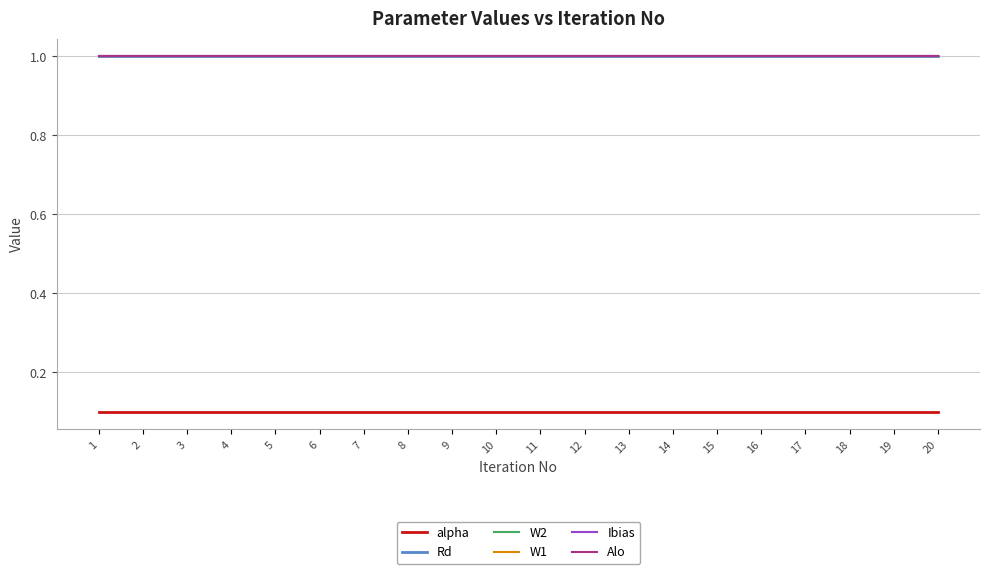

Is this an area chart (filled region under the line)?

No